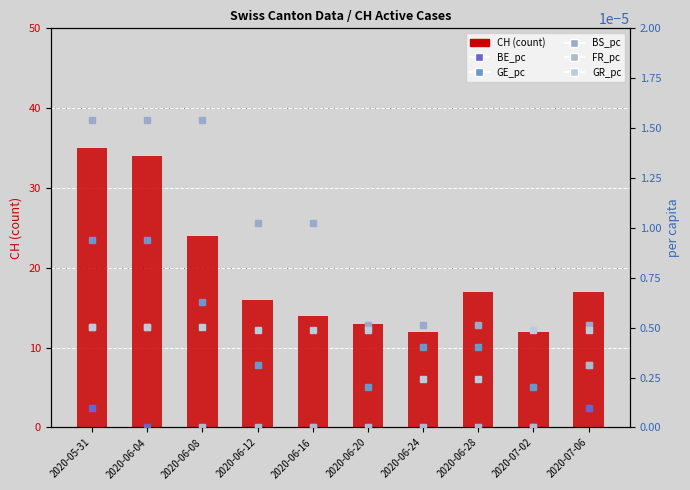

True or false: GR_pc has a value of 0.0 at 2020-06-12.

True